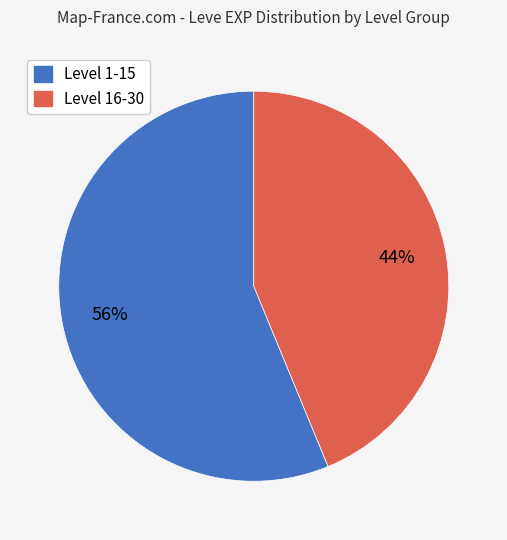

To the nearest percent, what is the difference between the largest and smallest slice percentages?

12%